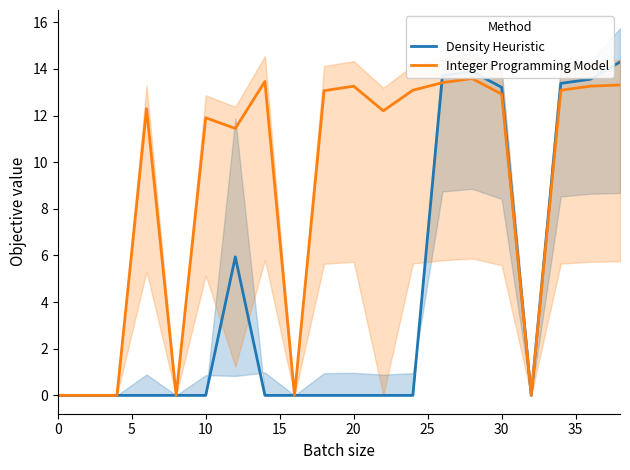

Is it true that Density Heuristic equals 0.0 at 10?

True